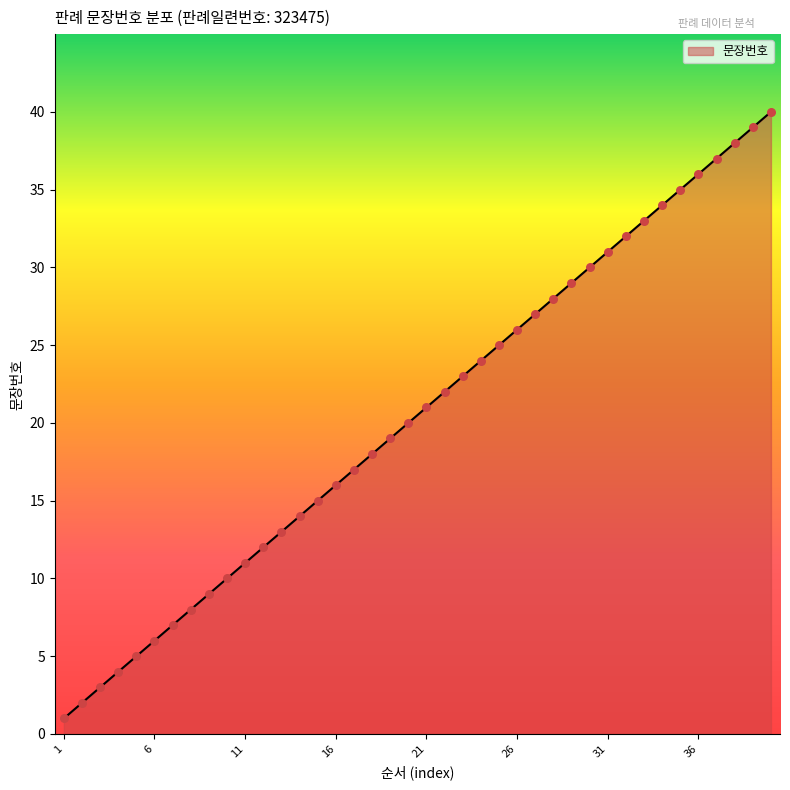

What is the greatest value displayed?

40